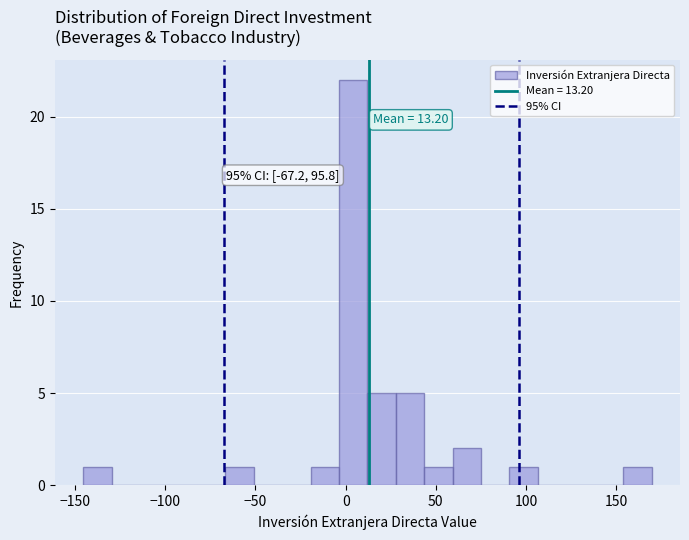

Read against the x-axis, roughly where is the centre of the tallest bar?

5